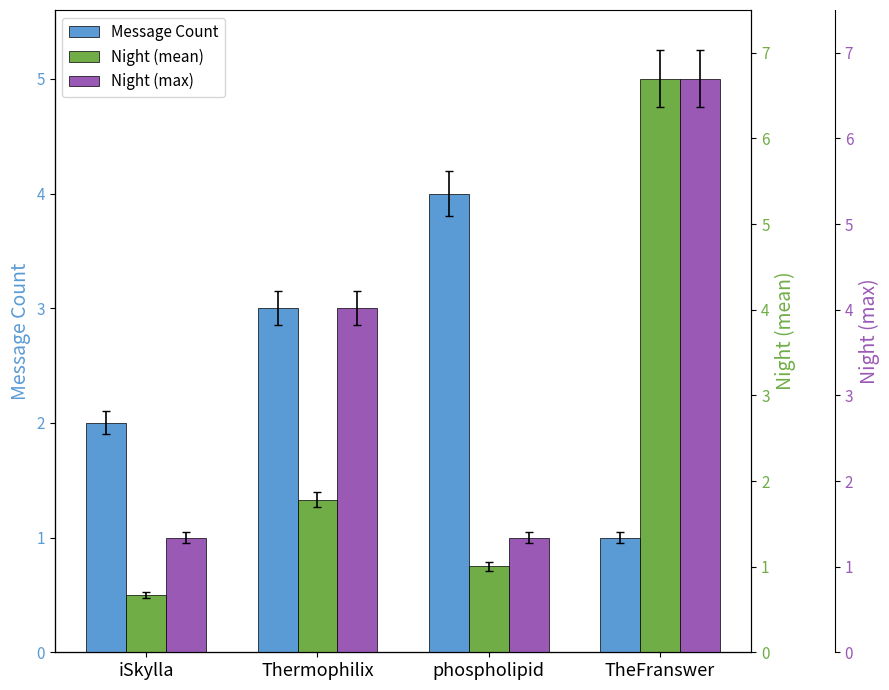

What is the value of the Message Count bar at the 3rd from the left?

4.0